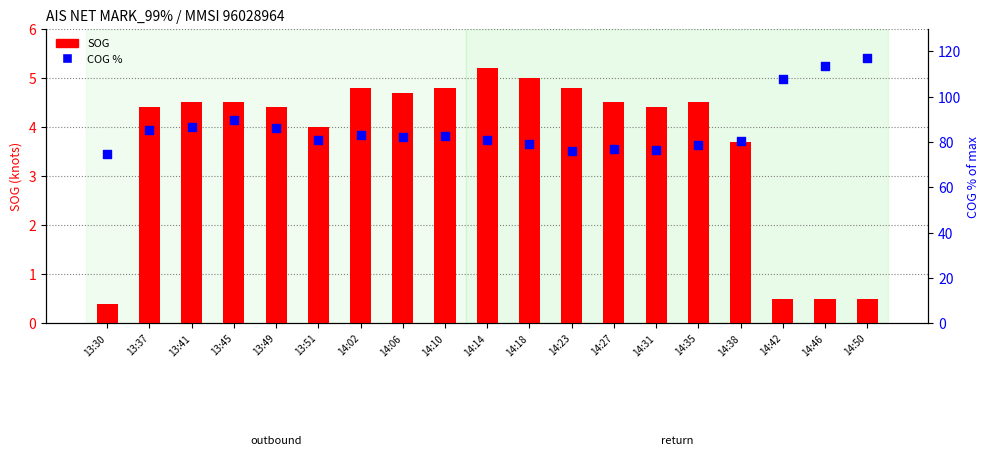

Which series has the largest total across all categories?

COG (% of max)